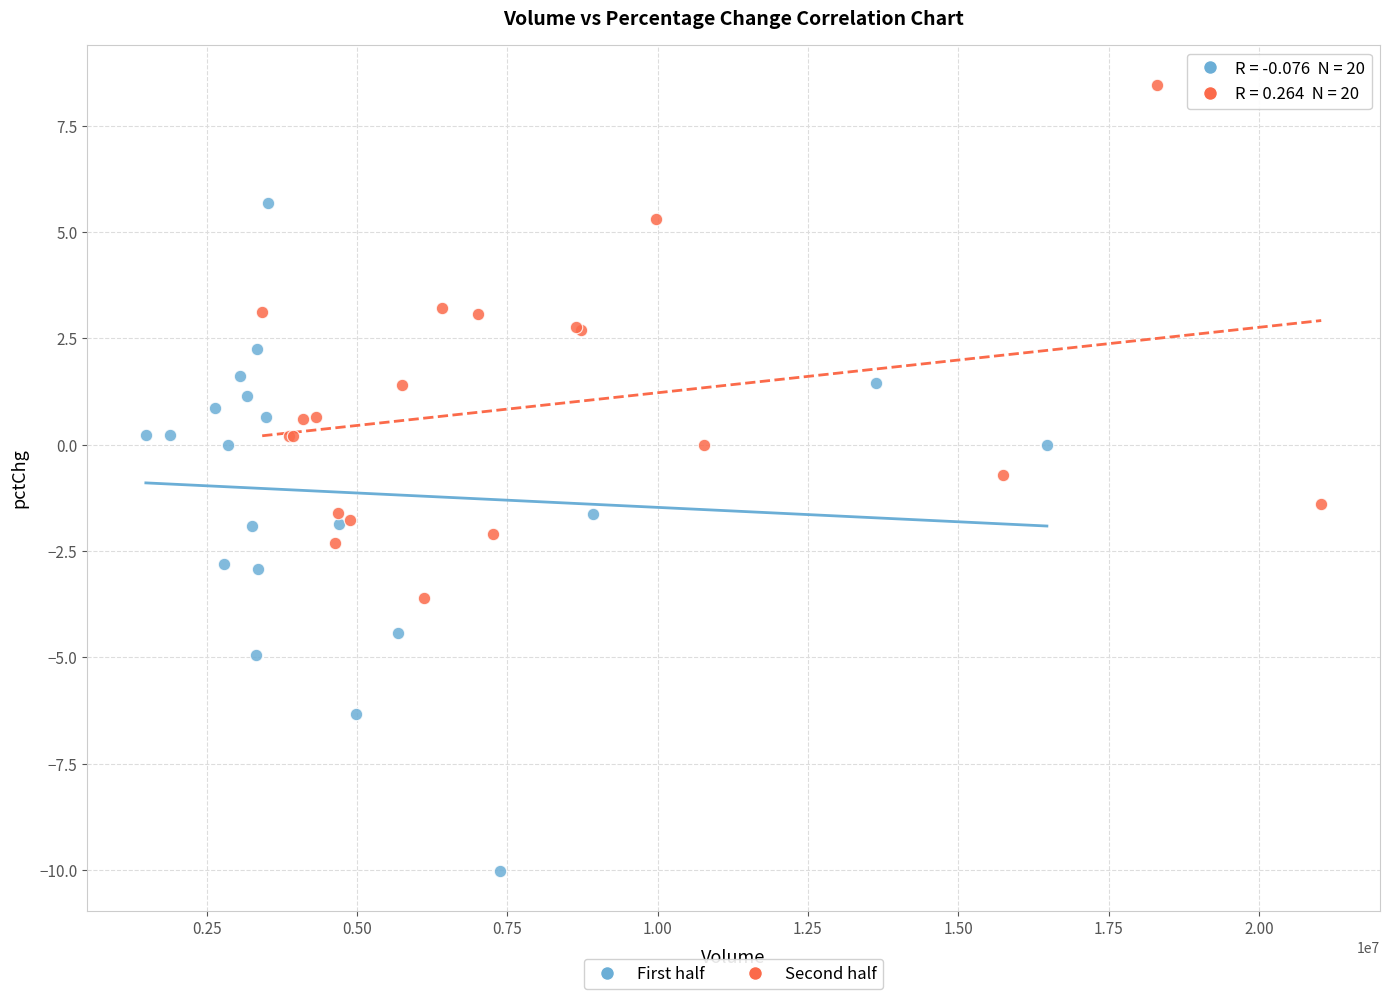

Which series has the widest spread of Y values?

First half